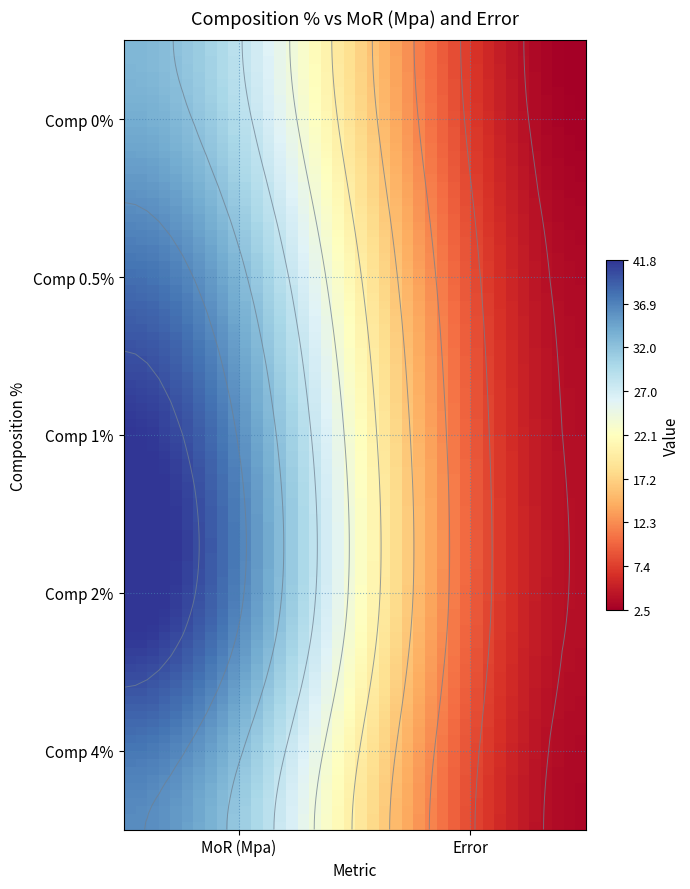

What is the greatest value displayed?

41.8